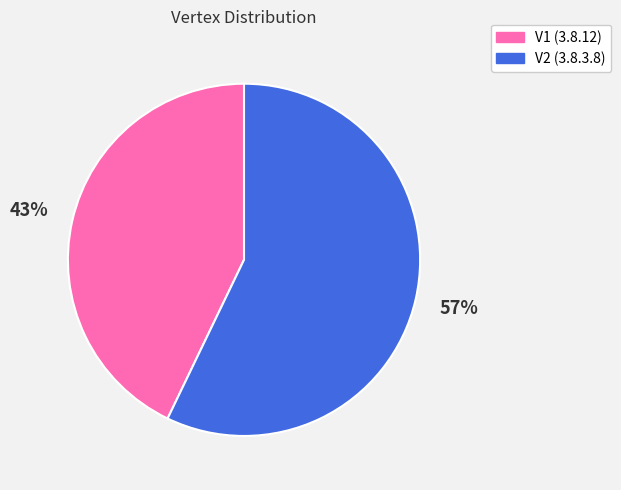

What is the largest slice in the pie chart?

V2